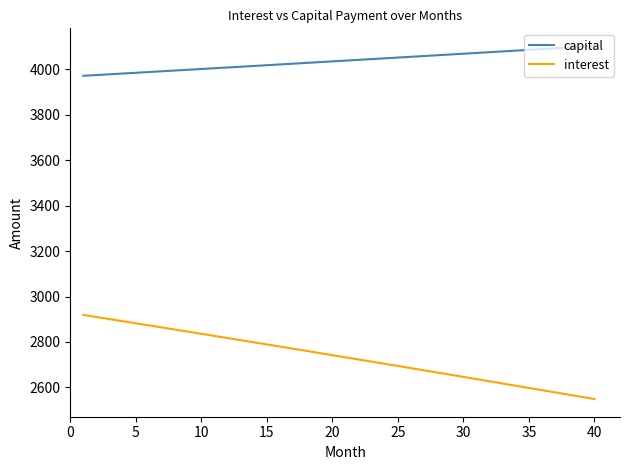

Rank the series by their maximum value, from lowest to highest.

interest, capital